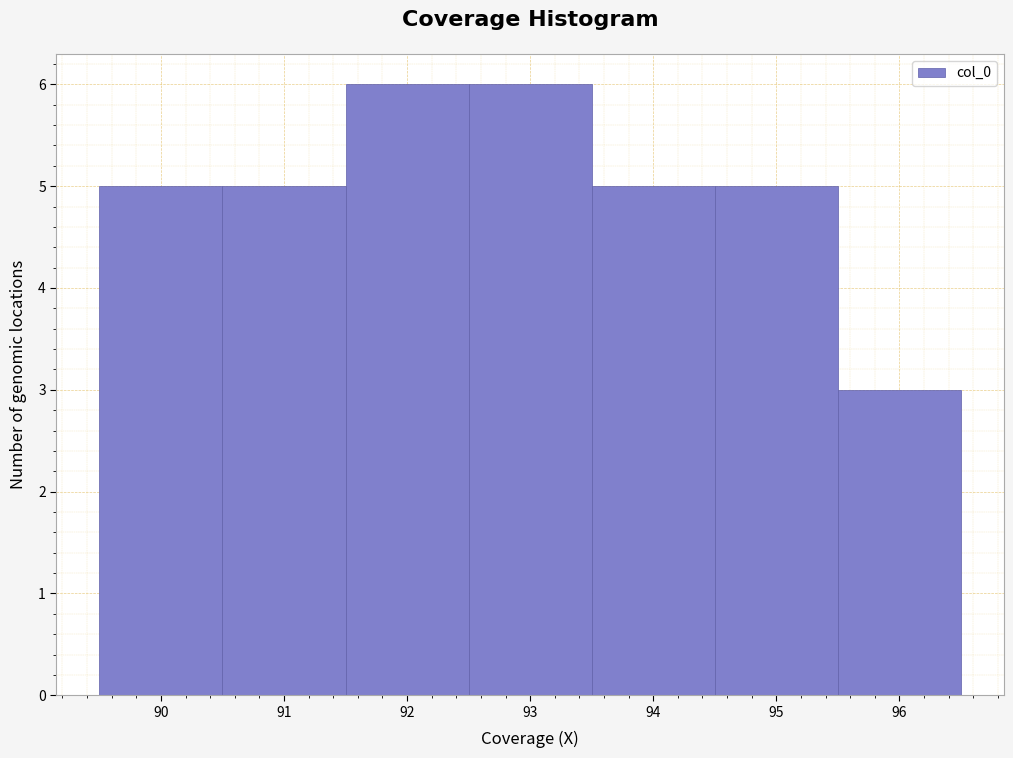

Reading left to right, list every bar in this chart as the range it spans on the x-axis followed by its height. The values are not printed on the chart, so give them approximately, as read against the axis.

89.5 to 90.5: 5
90.5 to 91.5: 5
91.5 to 92.5: 6
92.5 to 93.5: 6
93.5 to 94.5: 5
94.5 to 95.5: 5
95.5 to 96.5: 3